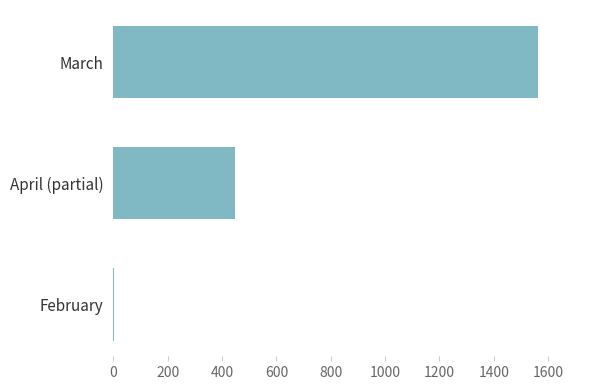

Which category has the highest value across all series?

March